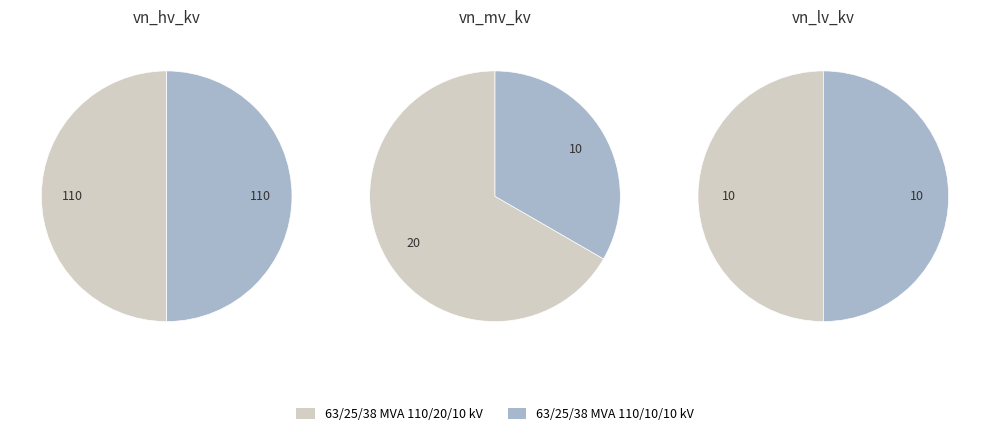

Which has a higher value, 63/25/38 MVA 110/20/10 kV or 63/25/38 MVA 110/10/10 kV?

63/25/38 MVA 110/20/10 kV